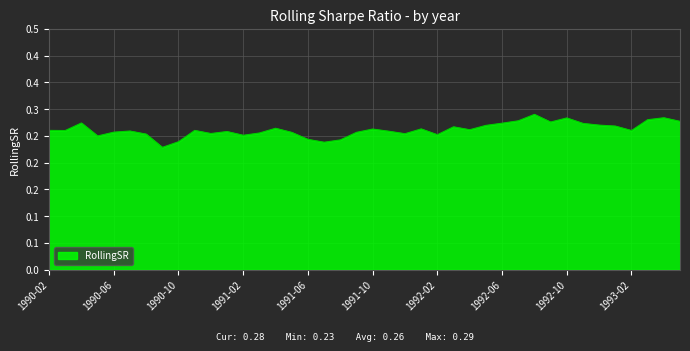

Reading left to right, extract all data points from this chart.

0.3	0.3	0.3	0.2	0.3	0.3	0.3	0.2	0.2	0.3	0.3	0.3	0.3	0.3	0.3	0.3	0.2	0.2	0.2	0.3	0.3	0.3	0.3	0.3	0.3	0.3	0.3	0.3	0.3	0.3	0.3	0.3	0.3	0.3	0.3	0.3	0.3	0.3	0.3	0.3